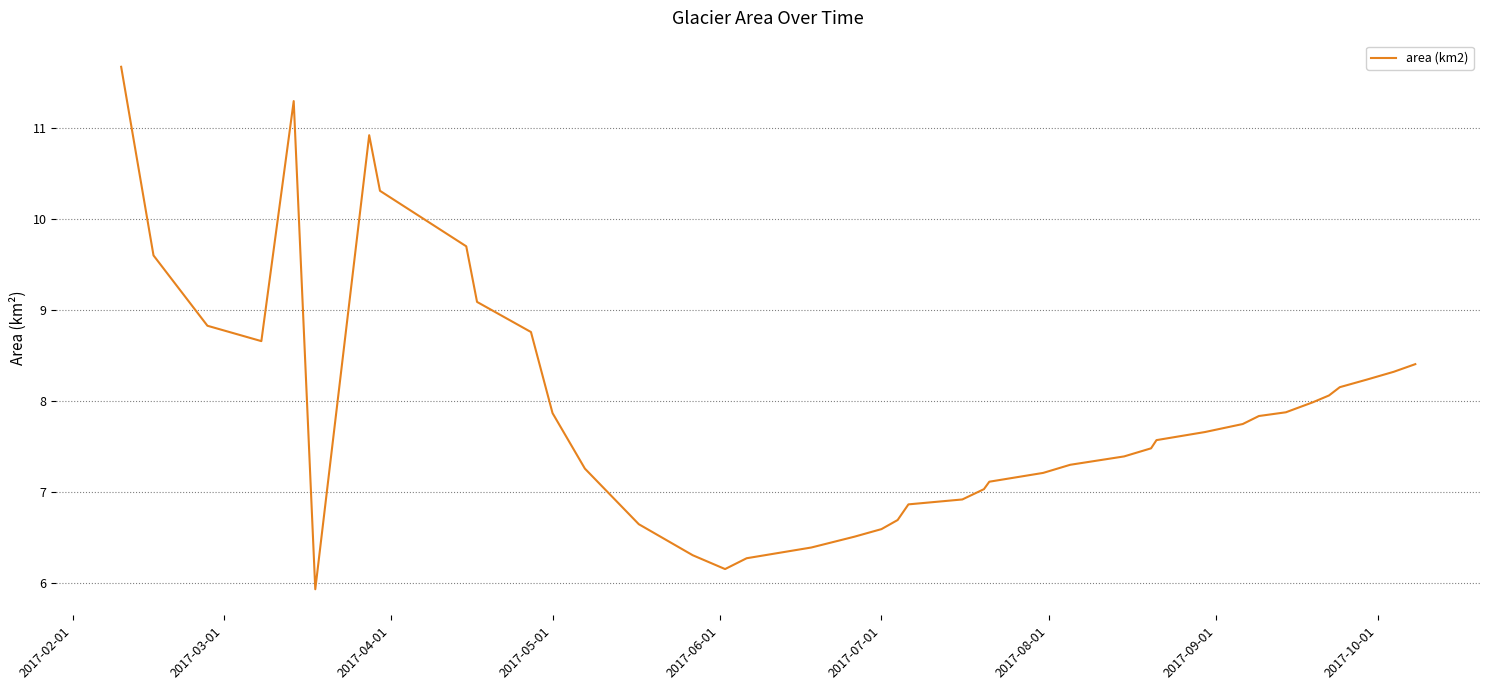

What is the sum of all values?

316.5